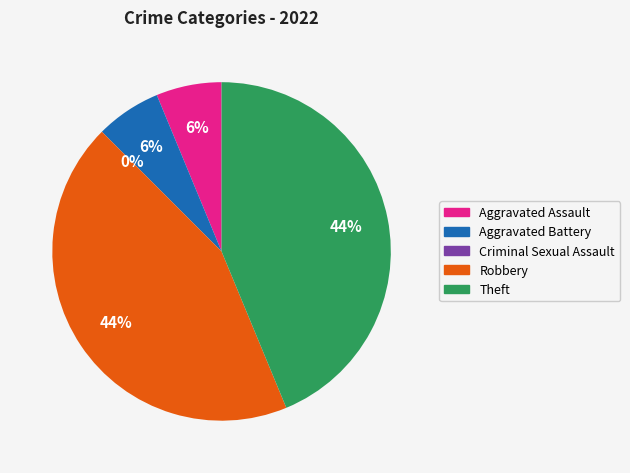

What is the smallest slice in the pie chart?

Criminal Sexual Assault